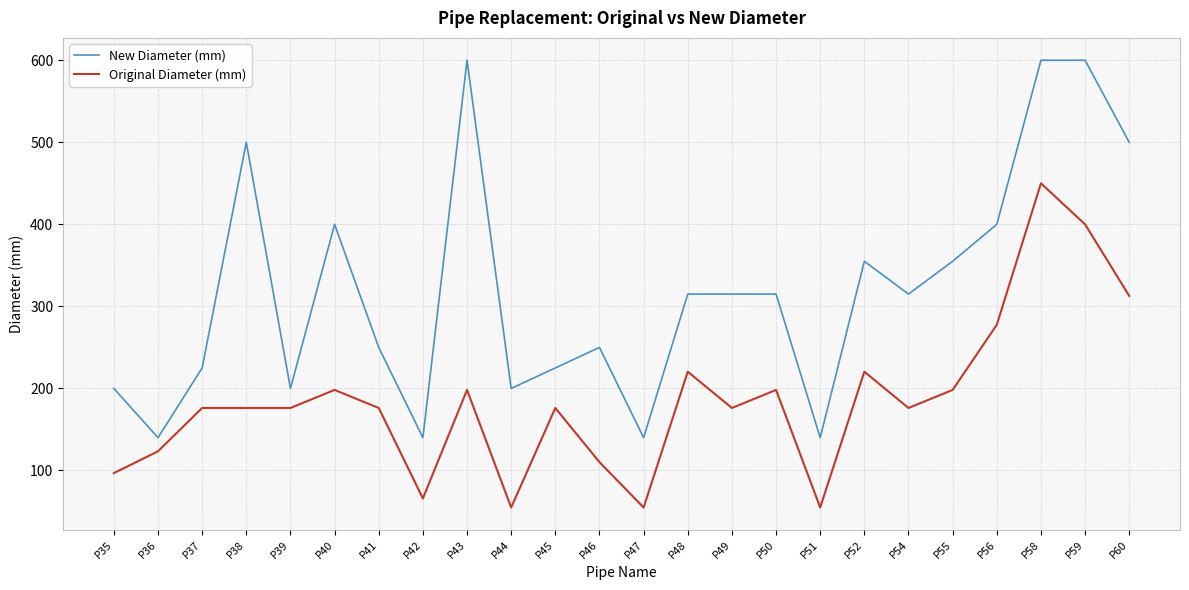

What is the difference between the second highest and minimum values in the New Diameter (mm) series?

460.0